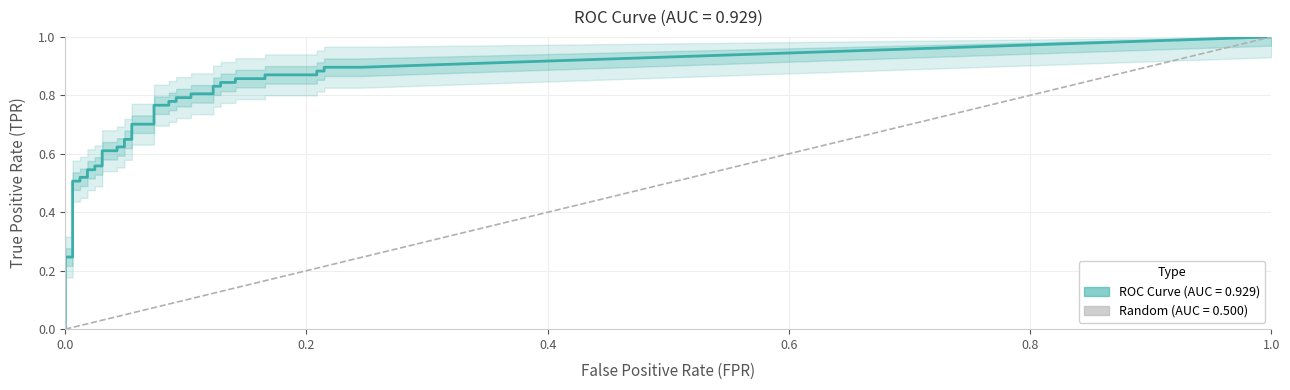

At 24, list the series in order from smallest to largest.

fpr, tpr